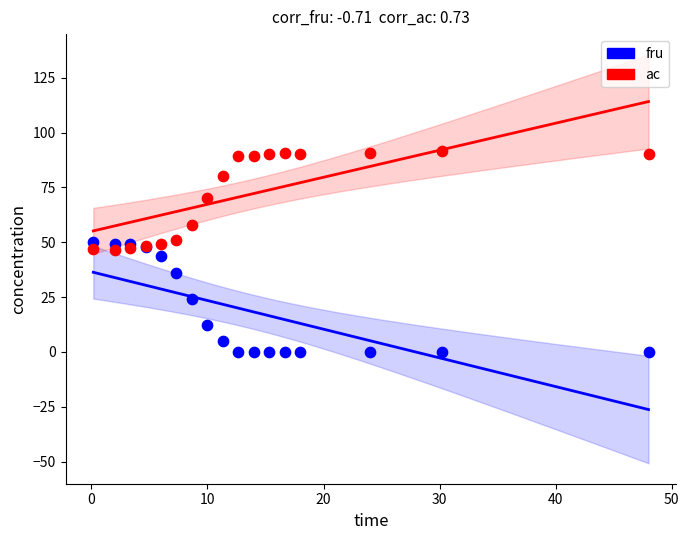

Which series contains the highest Y value?

ac